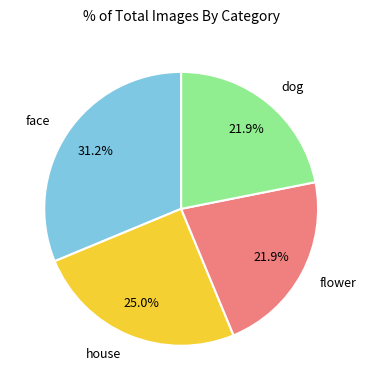

Does flower represent more than half of the total?

No